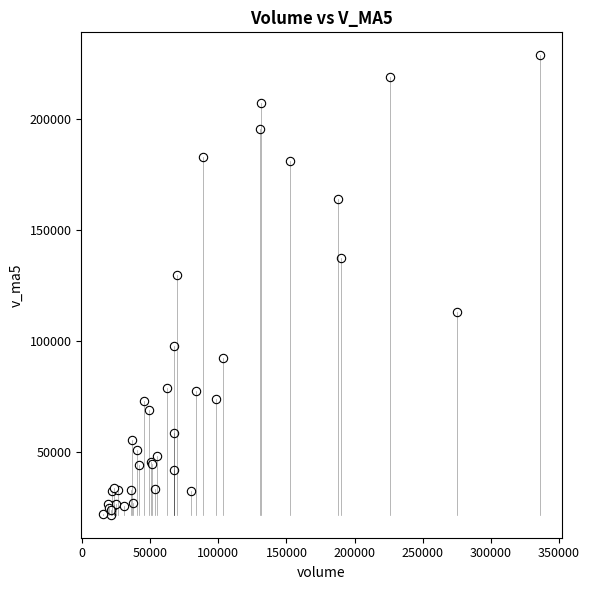

What Y value in the scatter plot is closest to 125038?

129410.6